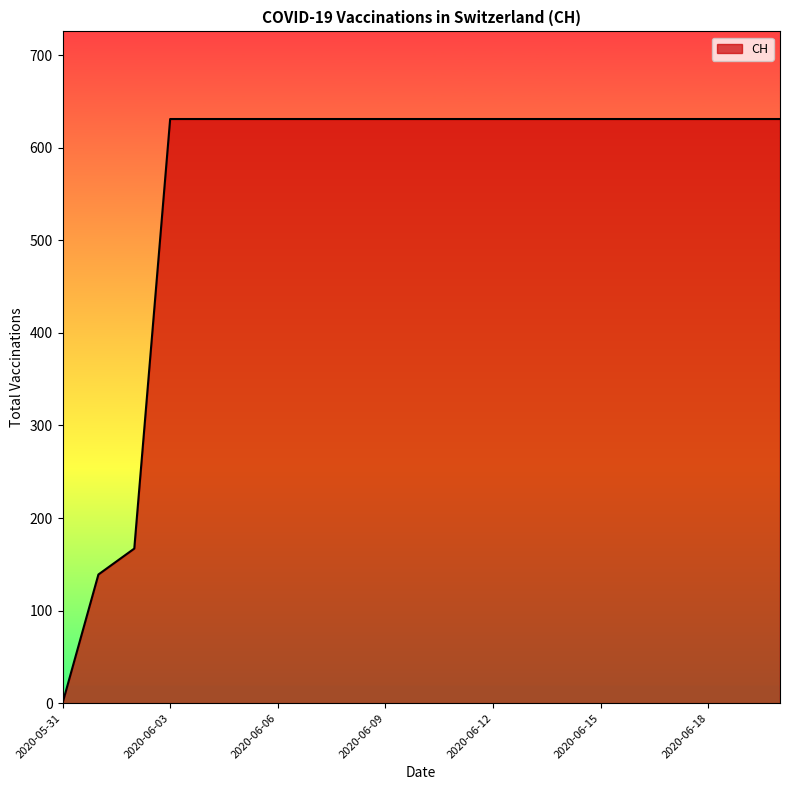

What is the greatest value displayed?

631